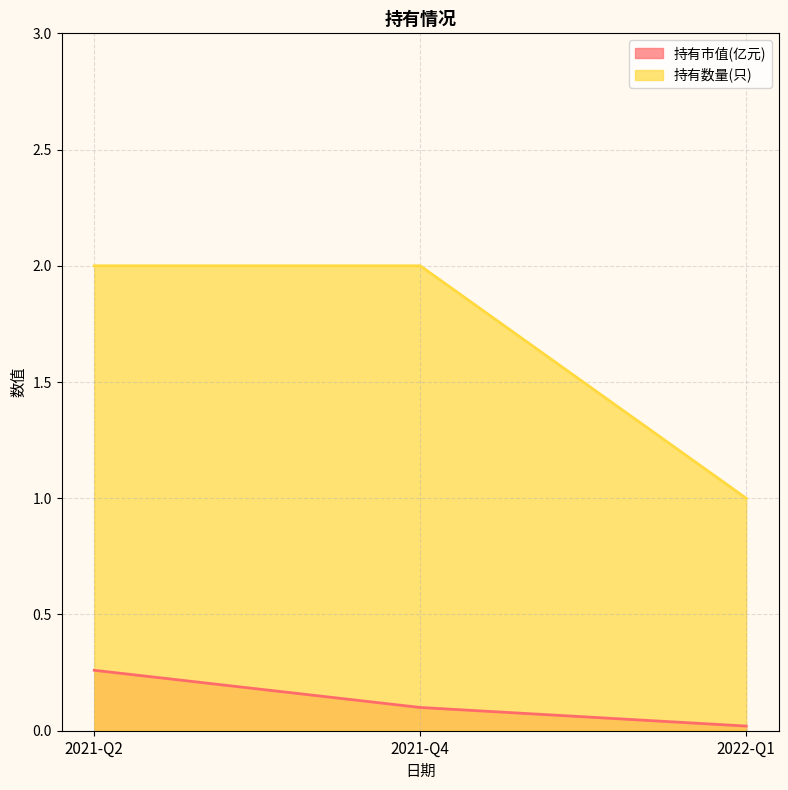

What is the value of the 持有市值(亿元) point at the 1st from the left?

0.3